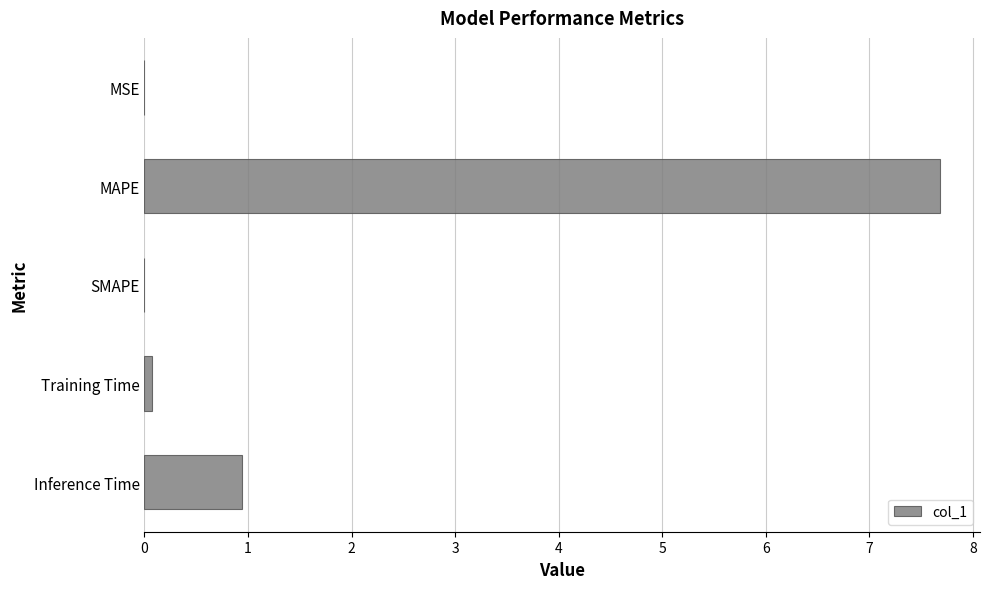

At which label is the value closest to 3?

Inference Time